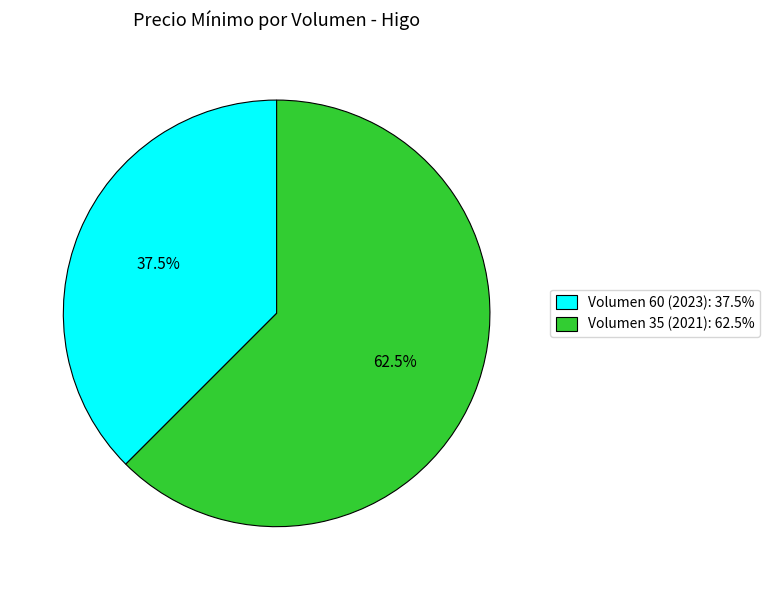

The Volumen 35 (2021) slice represents 49% of the pie. True or false?

False